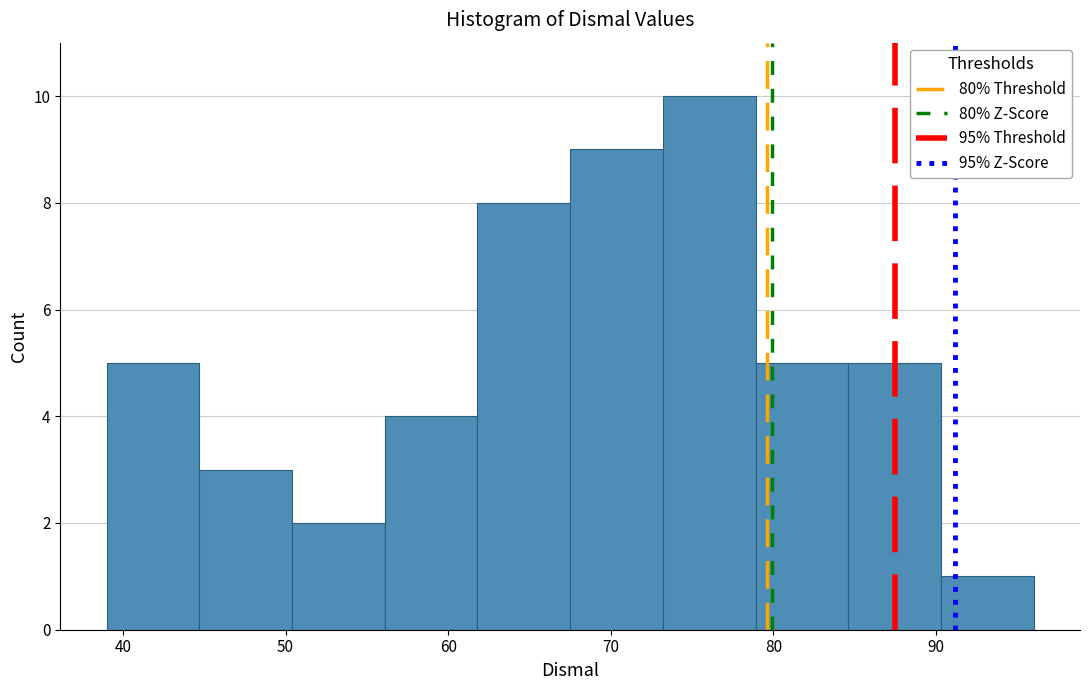

Reading left to right, transcribe this chart: for each bar, give the range it covers on the x-axis and its height. Neither the bar edges nor the heights are printed on the chart, so give them approximately, as read against the axes.

39.0 to 44.7: 5
44.7 to 50.4: 3
50.4 to 56.1: 2
56.1 to 61.8: 4
61.8 to 67.5: 8
67.5 to 73.2: 9
73.2 to 78.9: 10
78.9 to 84.6: 5
84.6 to 90.3: 5
90.3 to 96.0: 1